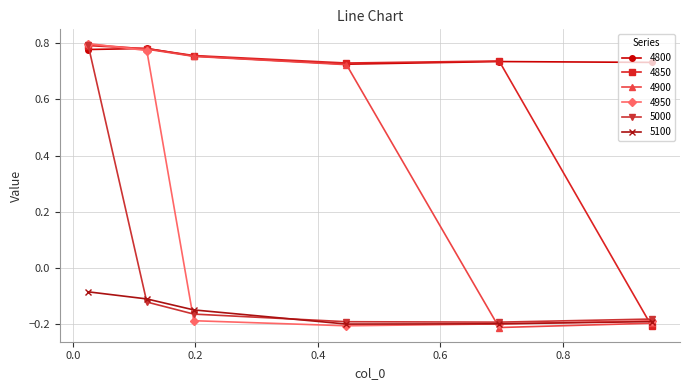

Rank the series by their average value, from lowest to highest.

5100, 5000, 4950, 4900, 4850, 4800